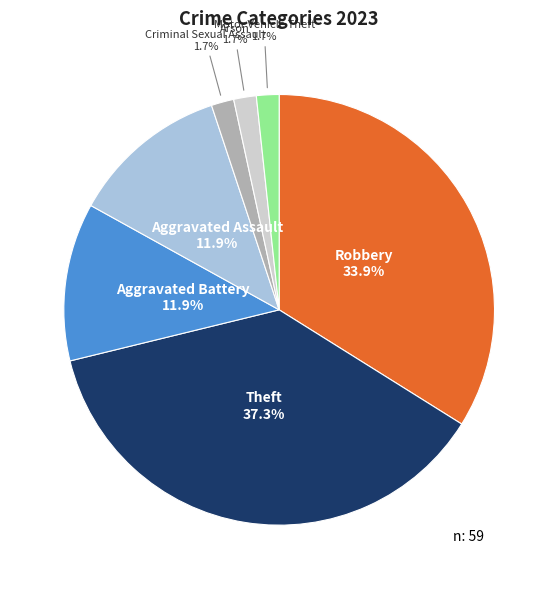

Is there a majority slice in this chart?

No